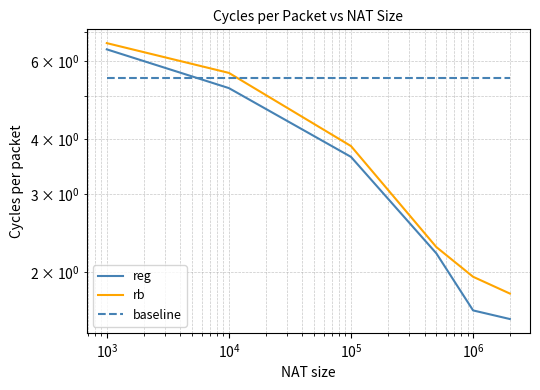

What is the value of the rb point at the 6th from the left?

1.8